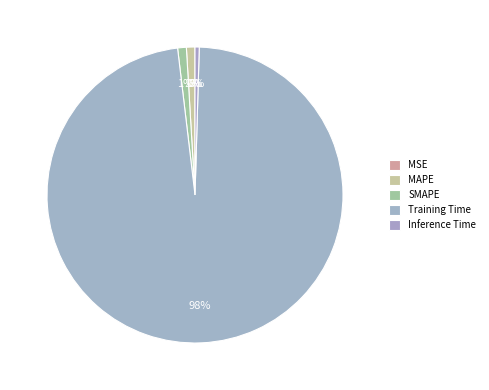

Which slice is the smallest?

MSE